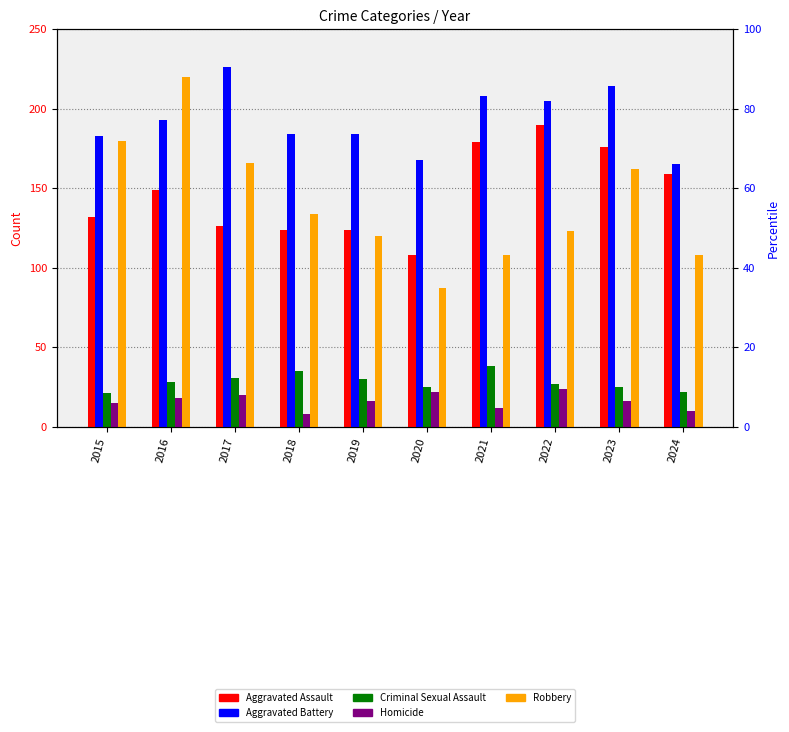

What is the total value across all series at 2015?

531